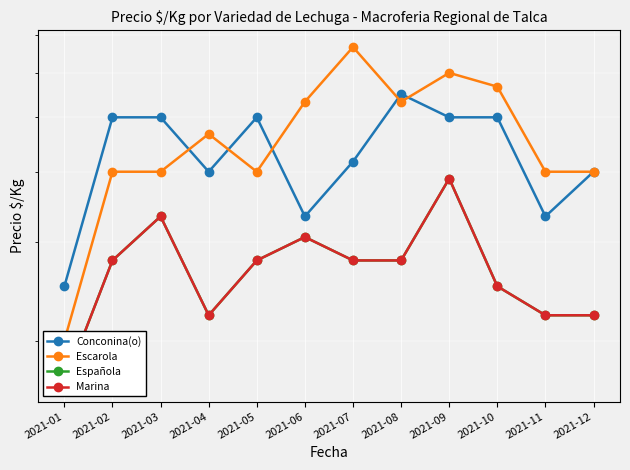

What is the difference between the maximum and minimum values in the Escarola series?

467